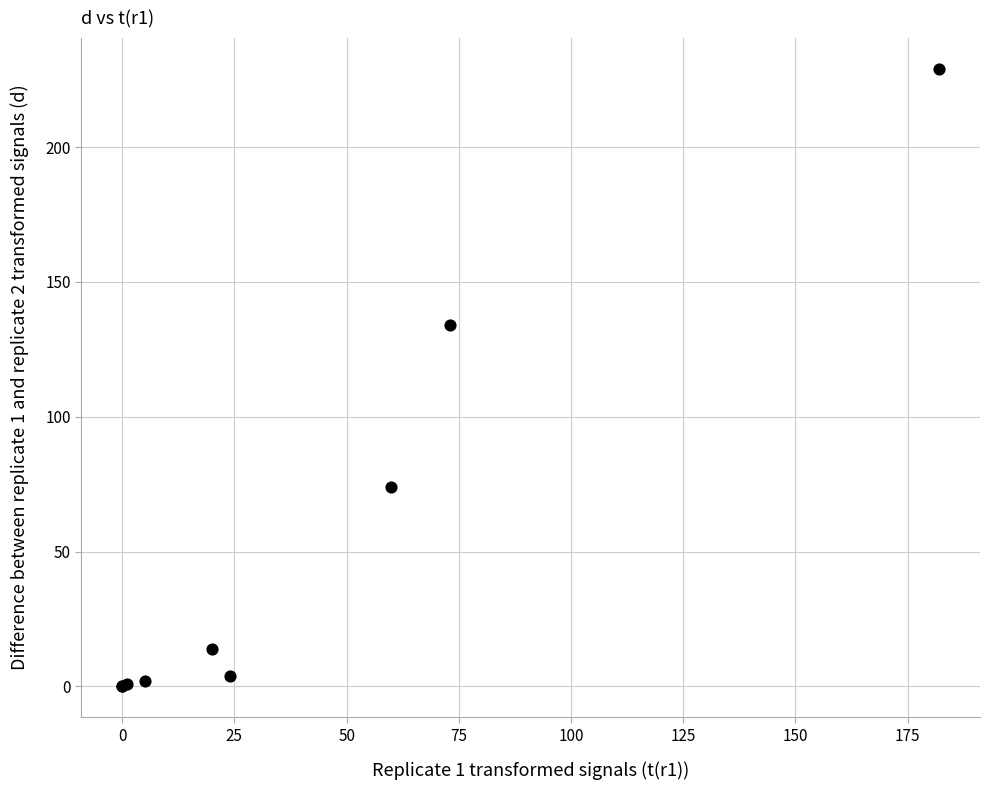

What Y value in the scatter plot is closest to 114?

134